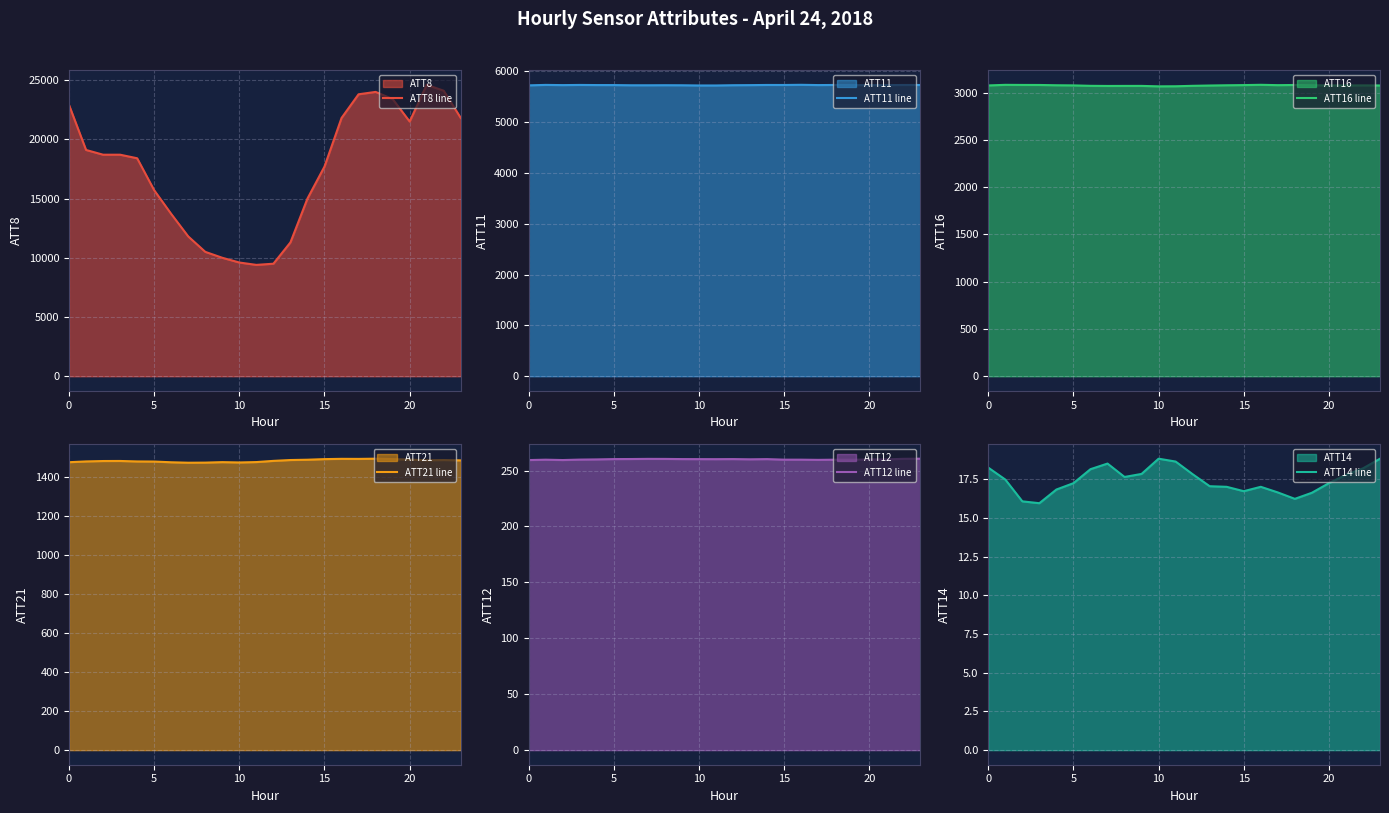

What is the minimum value for ATT21 line?

1473.2